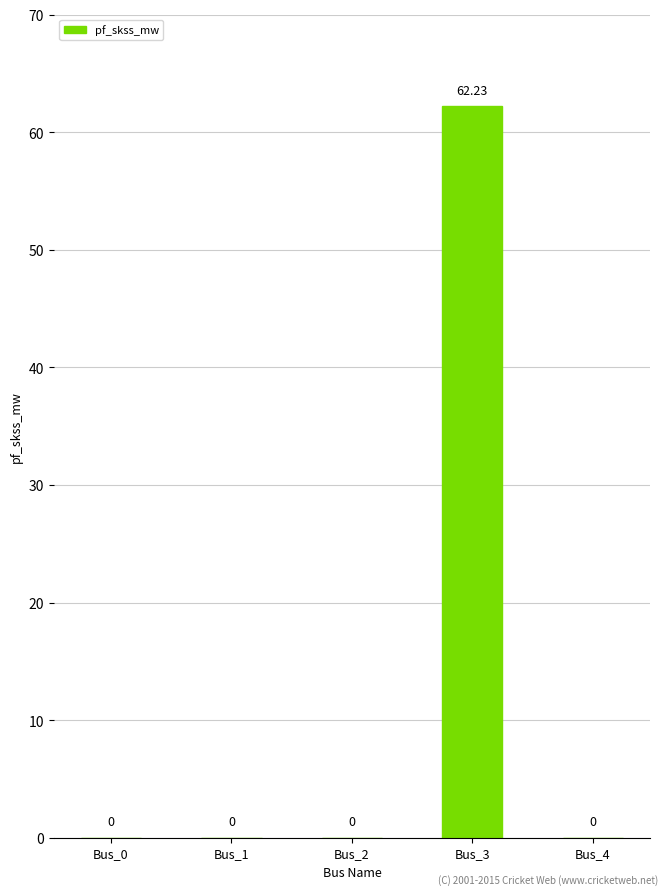

How many data points are above 0?

1